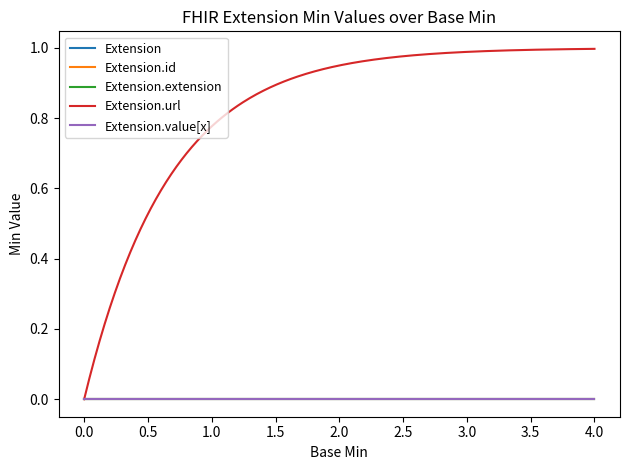

Does the chart display data point markers on the line(s)?

No